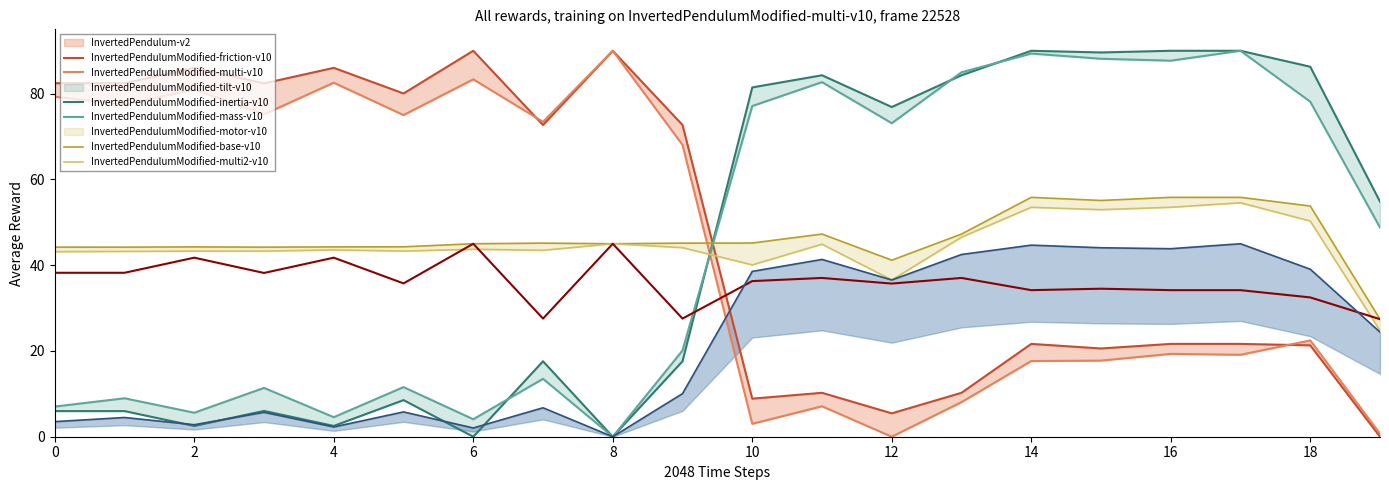

Is it true that x0_vals equals 38.1 at 11?

False